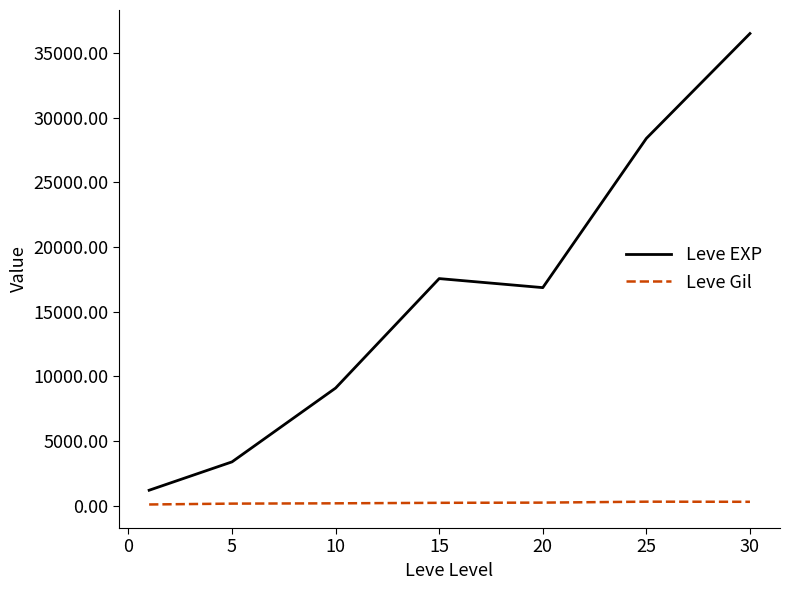

True or false: Leve EXP and Leve Gil intersect in this chart.

False